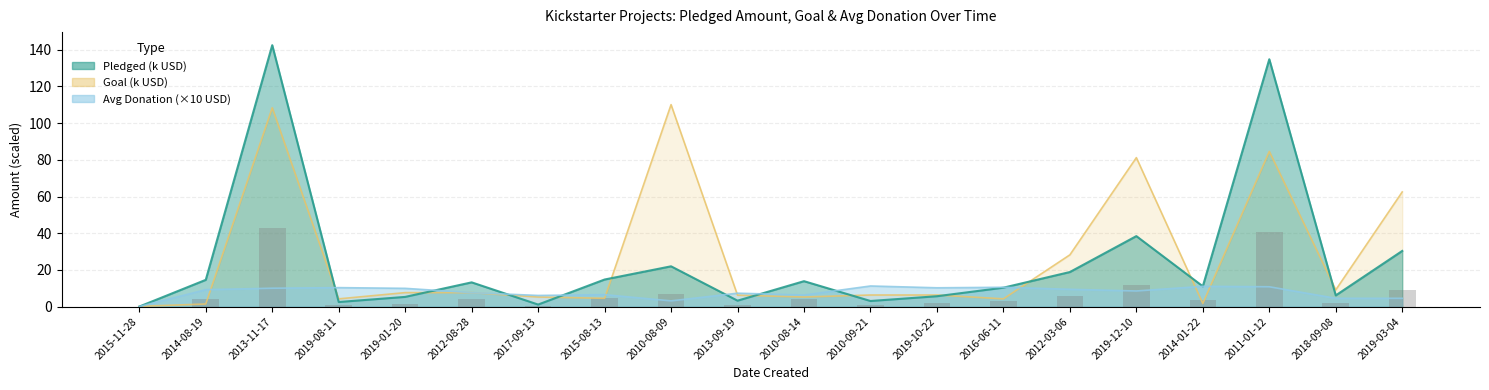

What is the total value across all series at 2012-08-28?

28.4